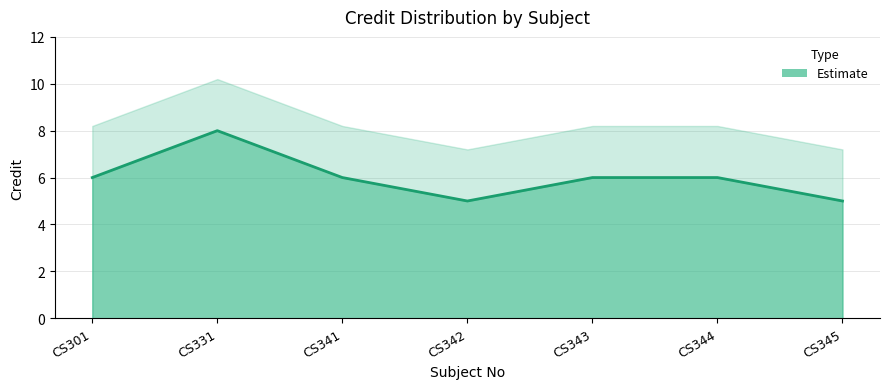

What is the value of the 4th point from the left?

5